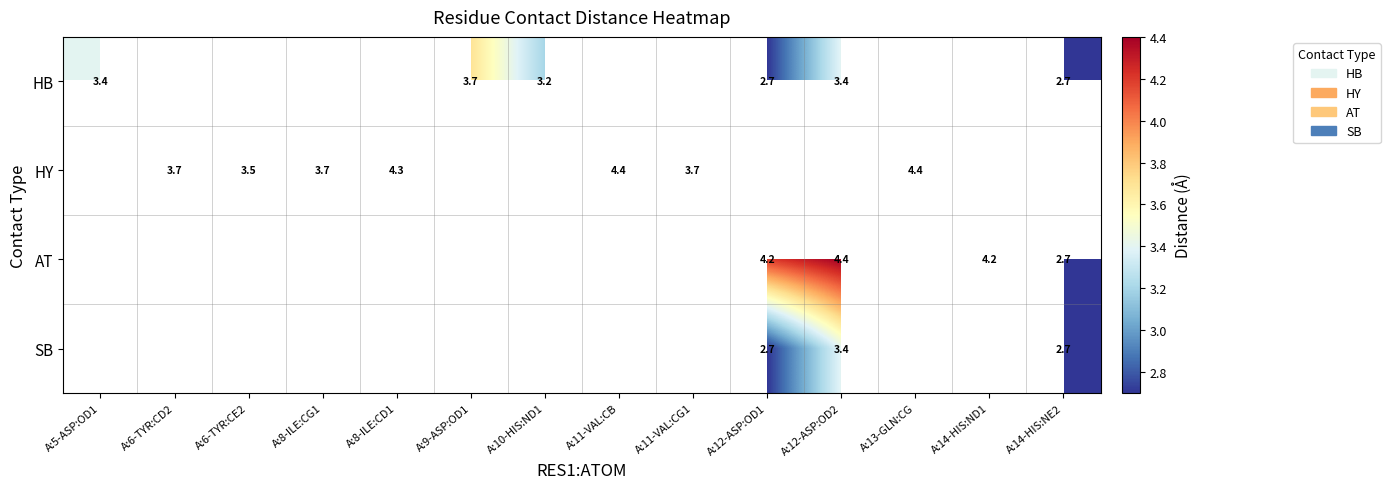

Is the value of HB at A:10-HIS:ND1 greater than the value of AT at A:10-HIS:ND1?

No